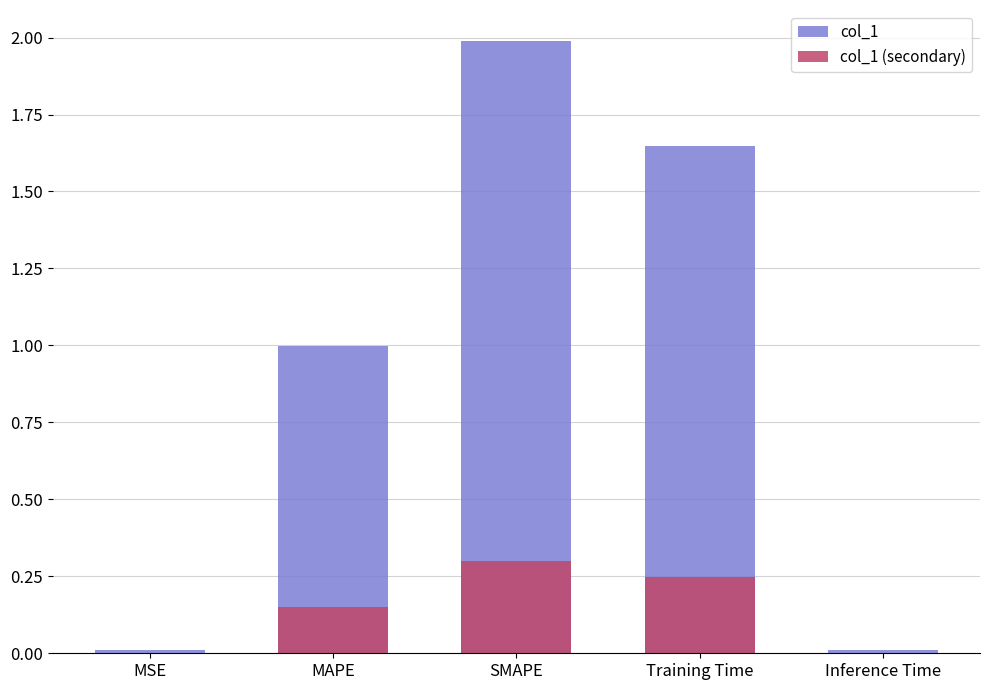

Reading left to right, transcribe all the data shown in this chart.

col_1: MSE=0.0	MAPE=1.0	SMAPE=2.0	Training Time=1.6	Inference Time=0.0
col_1 (secondary): MSE=0.0	MAPE=0.1	SMAPE=0.3	Training Time=0.2	Inference Time=0.0